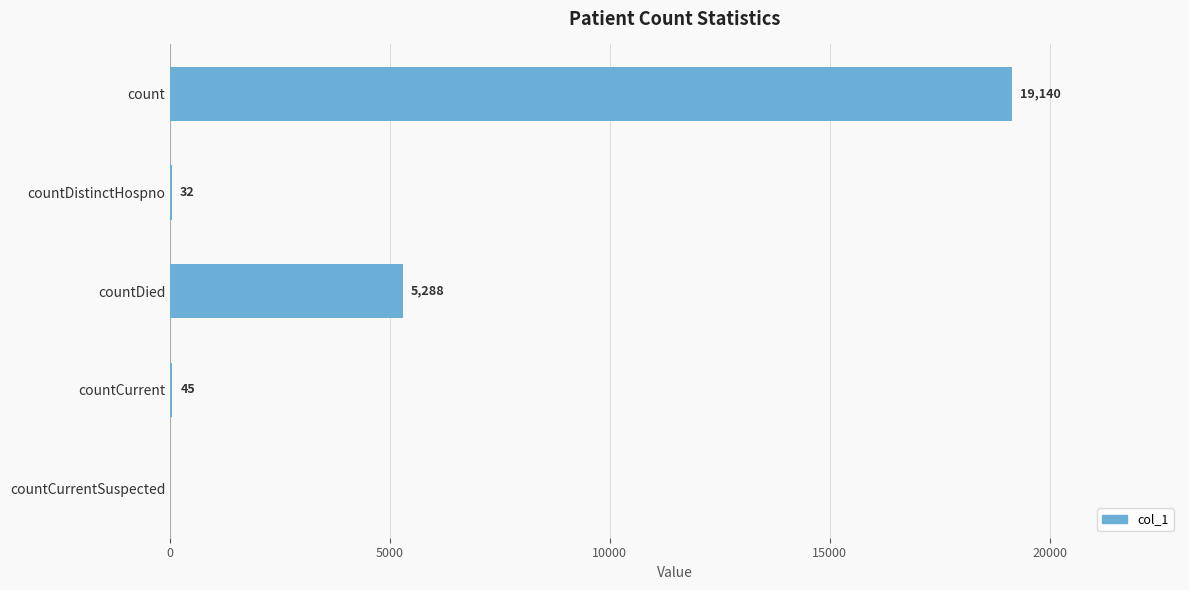

What is the greatest value displayed?

19140